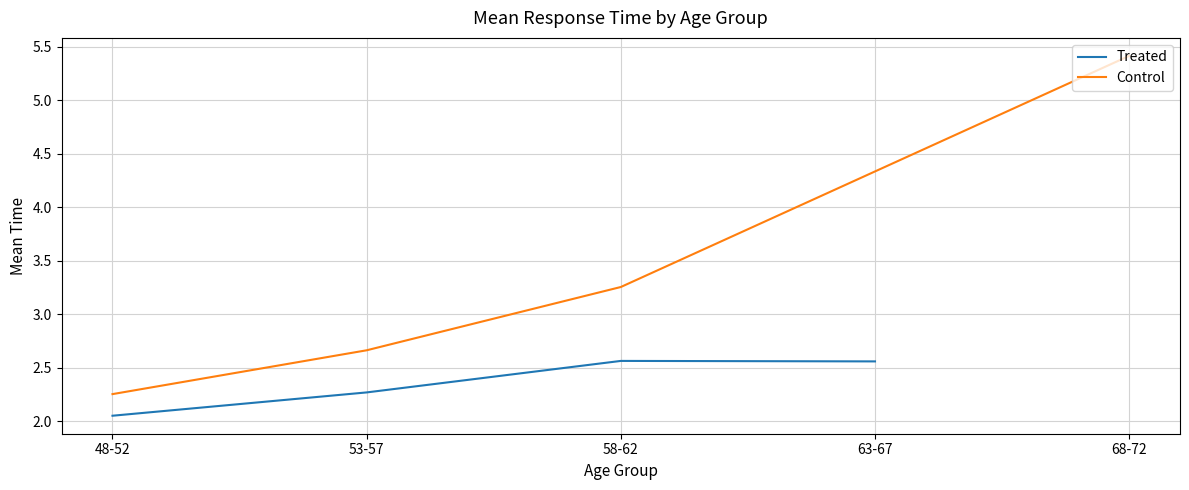

Between 48-52 and 58-62, which is larger?

58-62